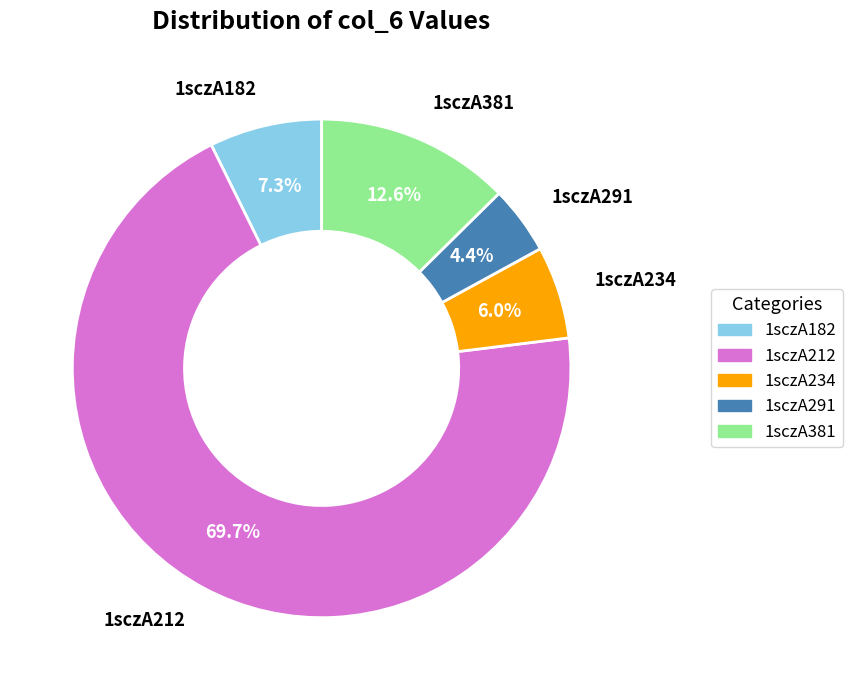

To the nearest percent, what percentage of the pie is 1sczA381?

13%